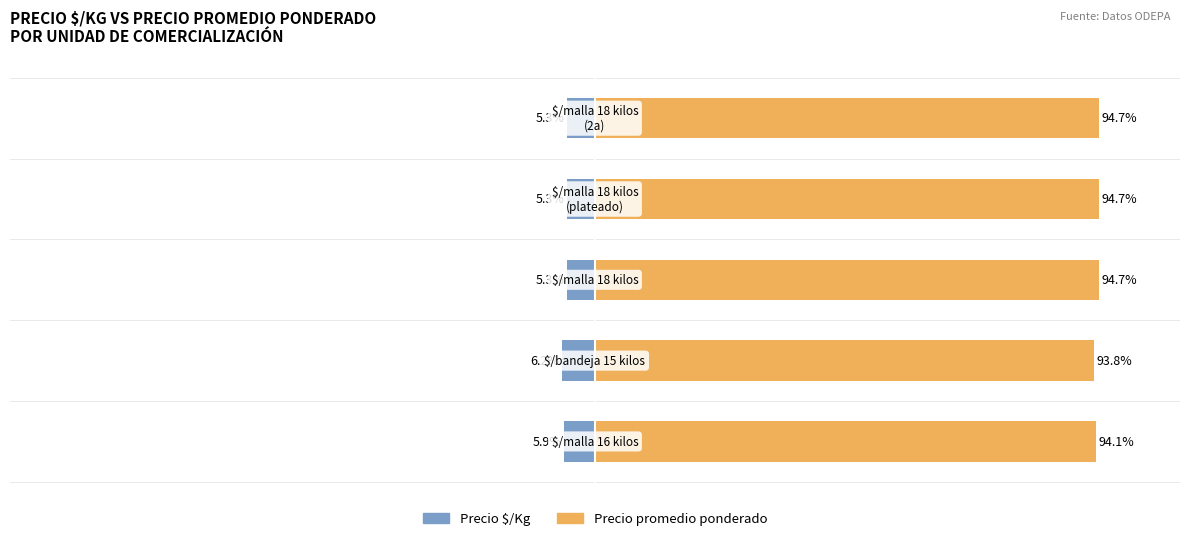

What is the value of the Precio promedio ponderado bar at the 5th from the left?

94.7